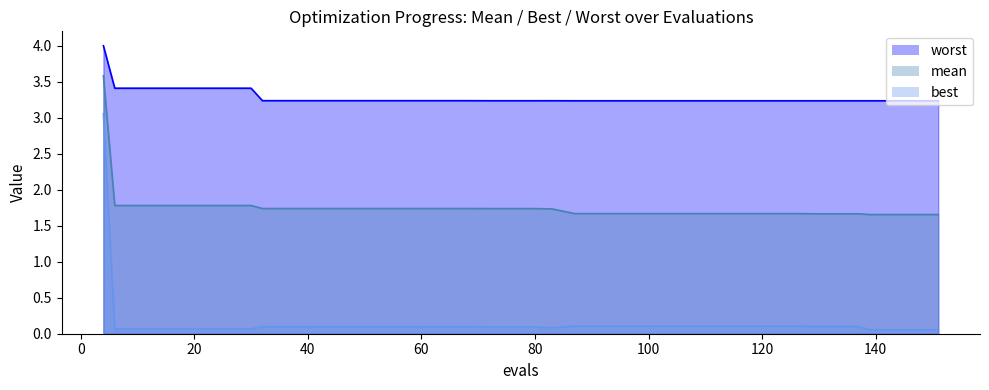

Rank the series at 151 from highest to lowest value.

worst, mean, best